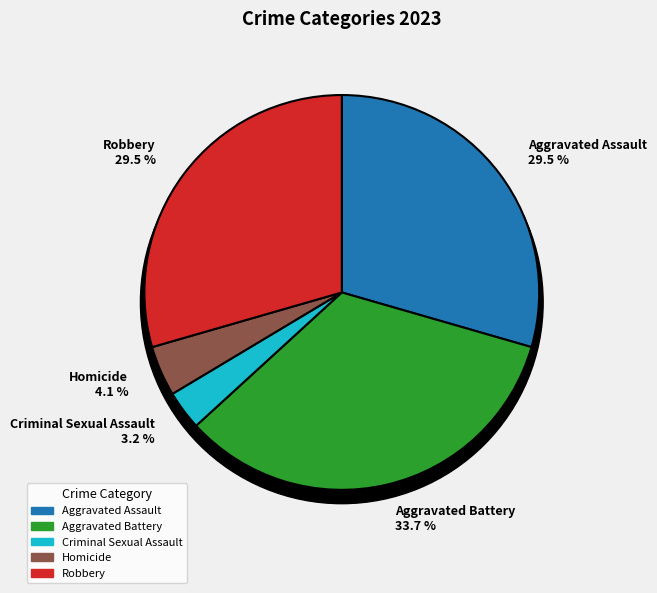

Rank the categories by value from lowest to highest.

Criminal Sexual Assault, Homicide, Aggravated Assault, Robbery, Aggravated Battery